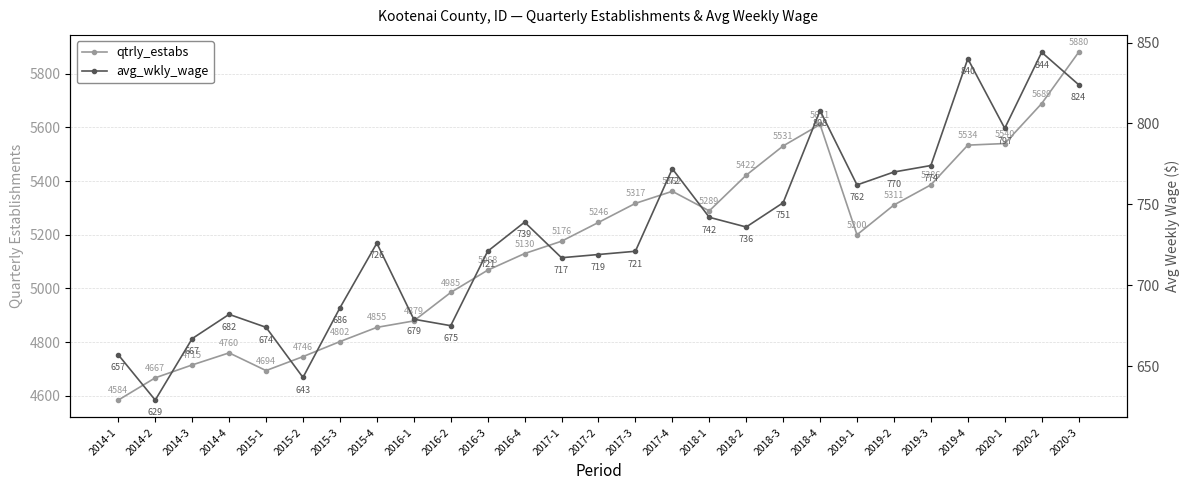

Rank the series at 2017-3 from highest to lowest value.

qtrly_estabs, avg_wkly_wage